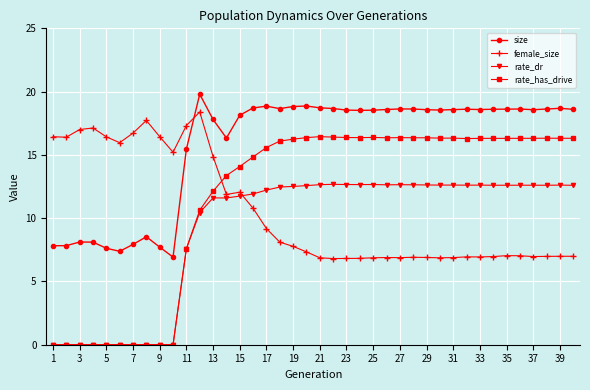

Which series has the largest total across all categories?

size